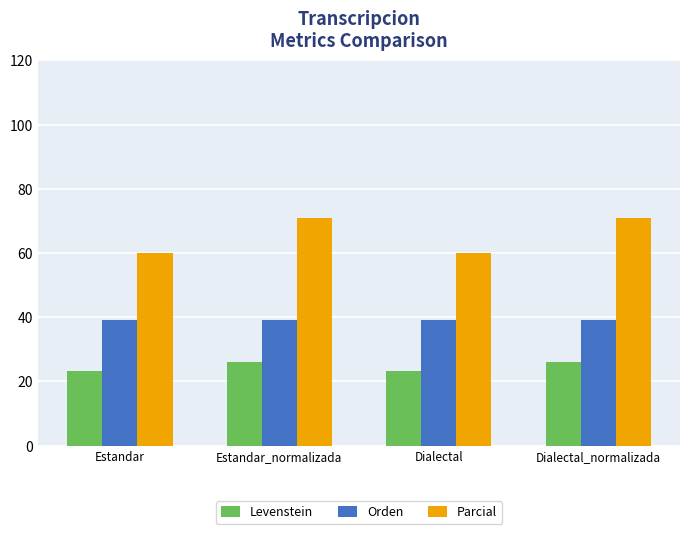

Which series has the largest range (max minus min)?

Parcial